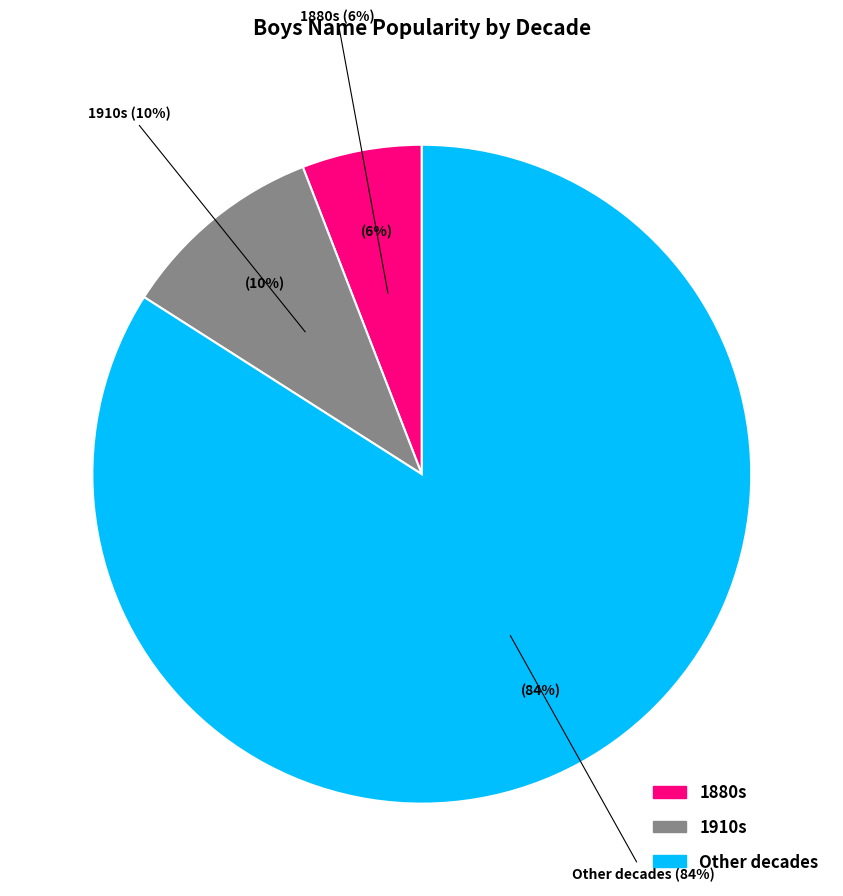

Combined, do 1926 and 1923 account for over 50%?

No